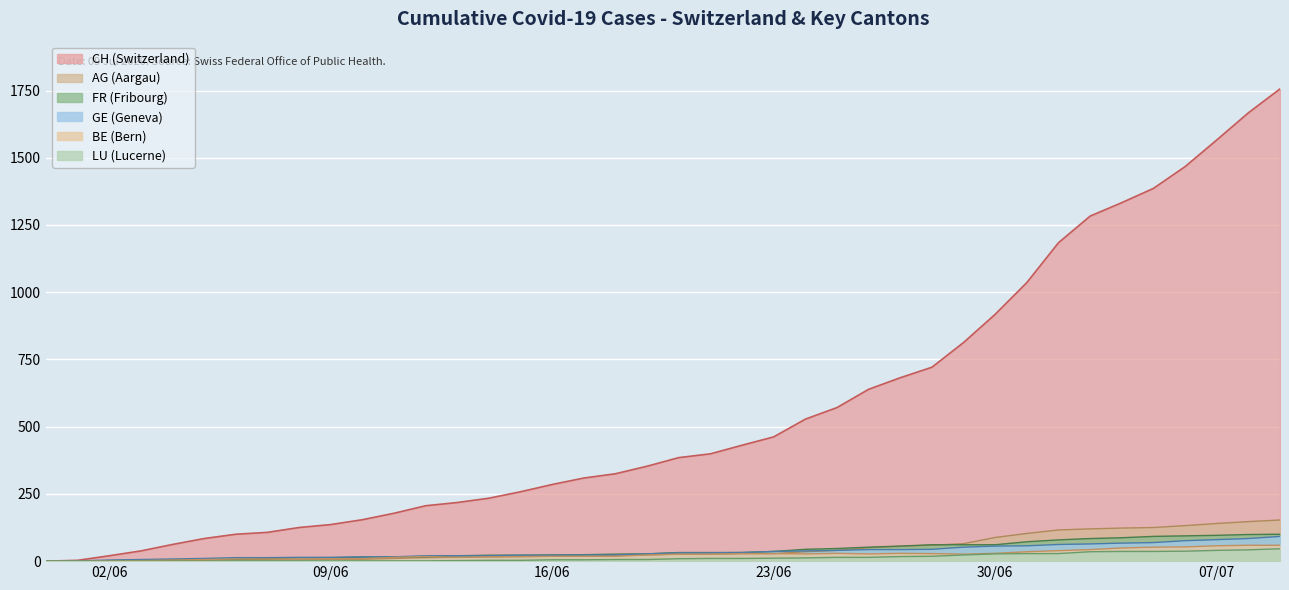

How many positive values does the GE series have?

39